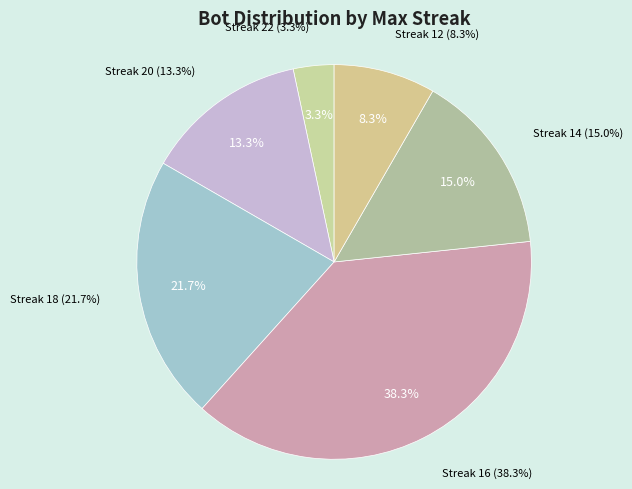

Which slice is the largest?

16